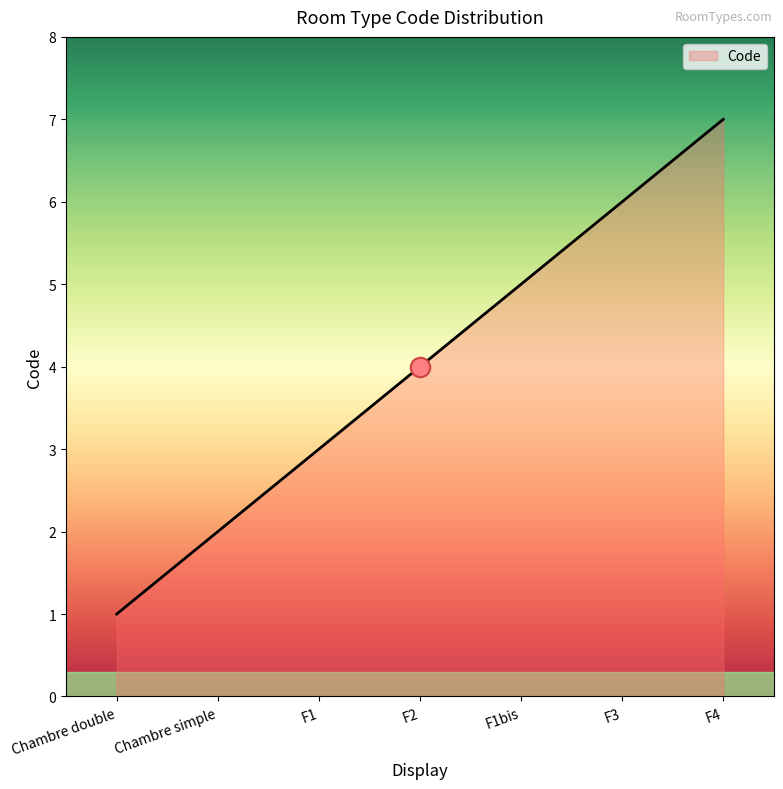

Rank the categories by value from highest to lowest.

F4, F3, F1bis, F2, F1, Chambre simple, Chambre double